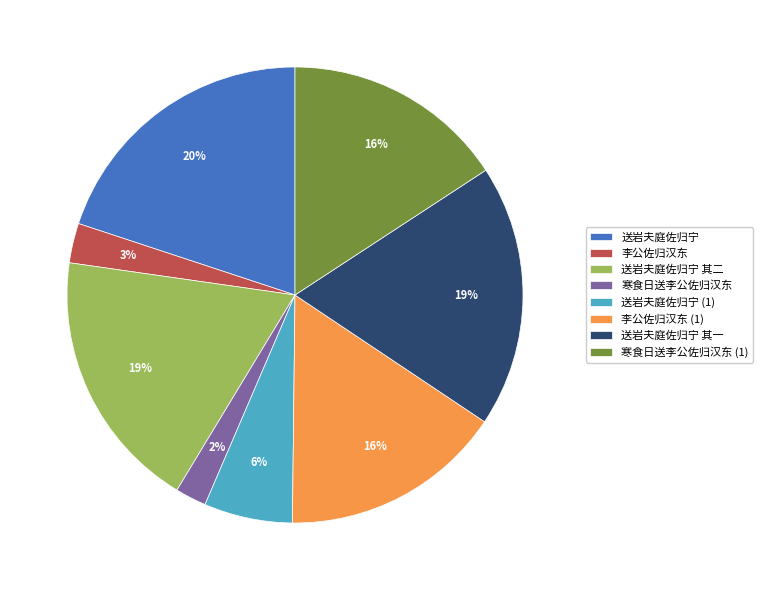

Which category has the biggest portion of the pie?

送岩夫庭佐归宁